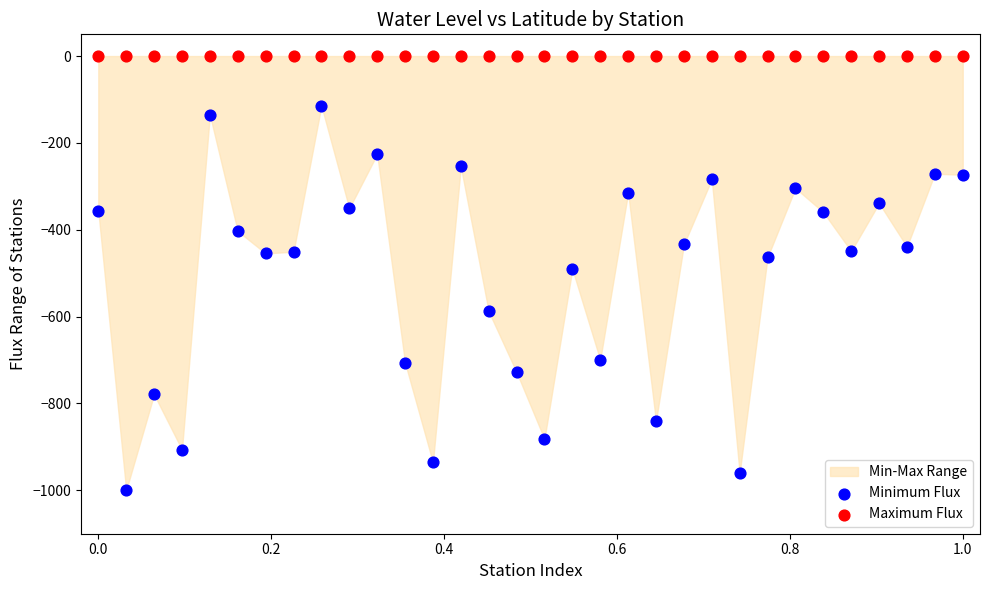

In the Minimum Flux series, what Y value is closest to -557?

-587.9